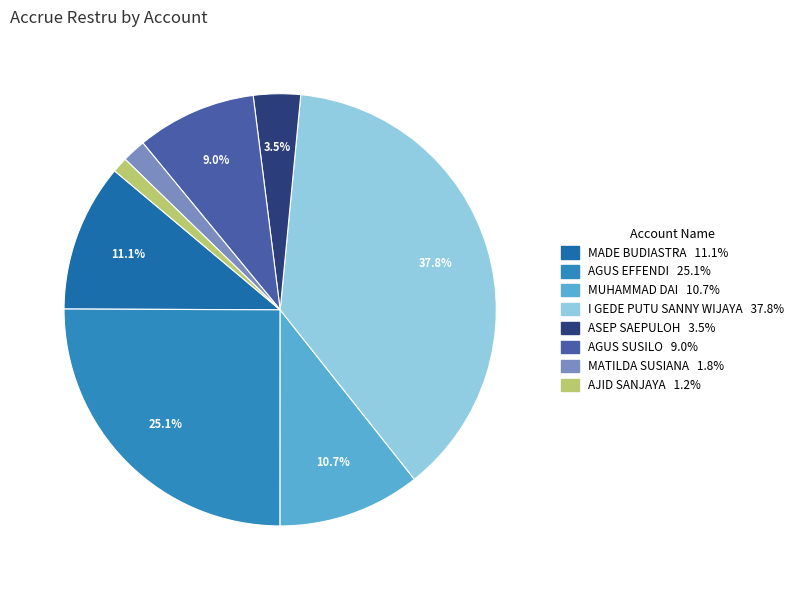

Is the sum of AGUS EFFENDI and AGUS SUSILO greater than half?

No